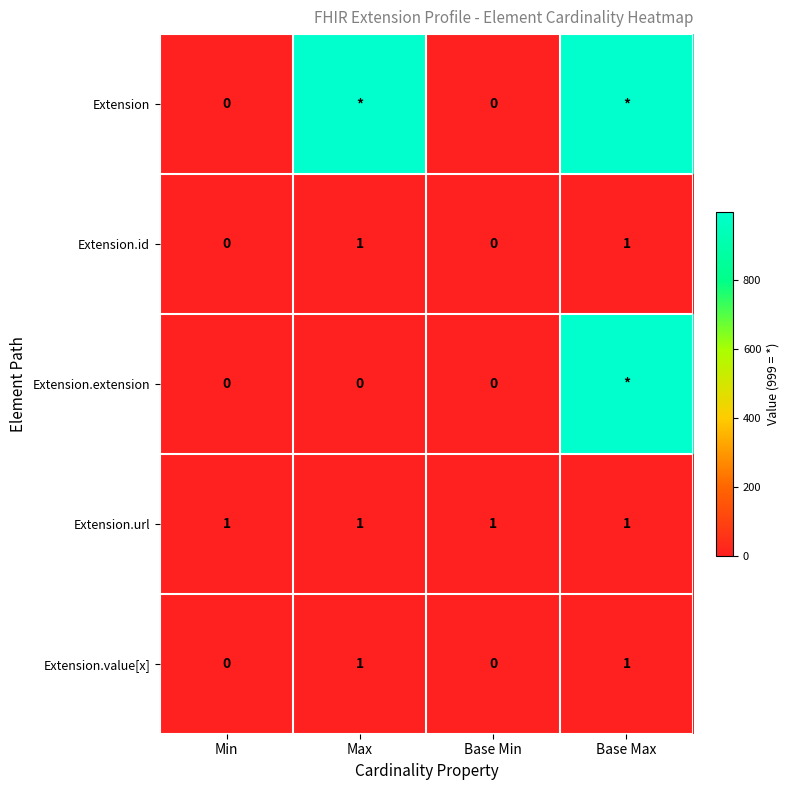

The Extension.url series shows 1 at Max. True or false?

True